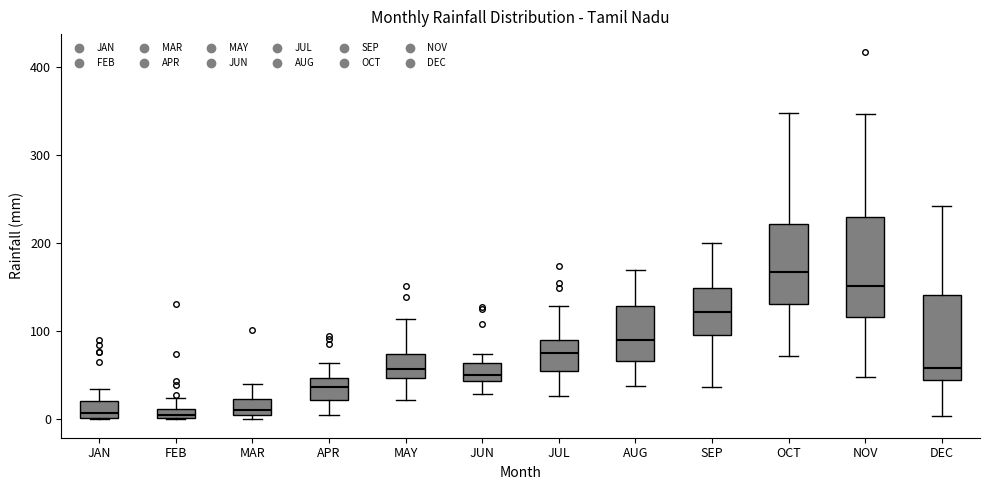

Where is the lower edge of the box for JUN on the y-axis? The values are not printed on the chart, so give them approximately, as read against the axis.

40